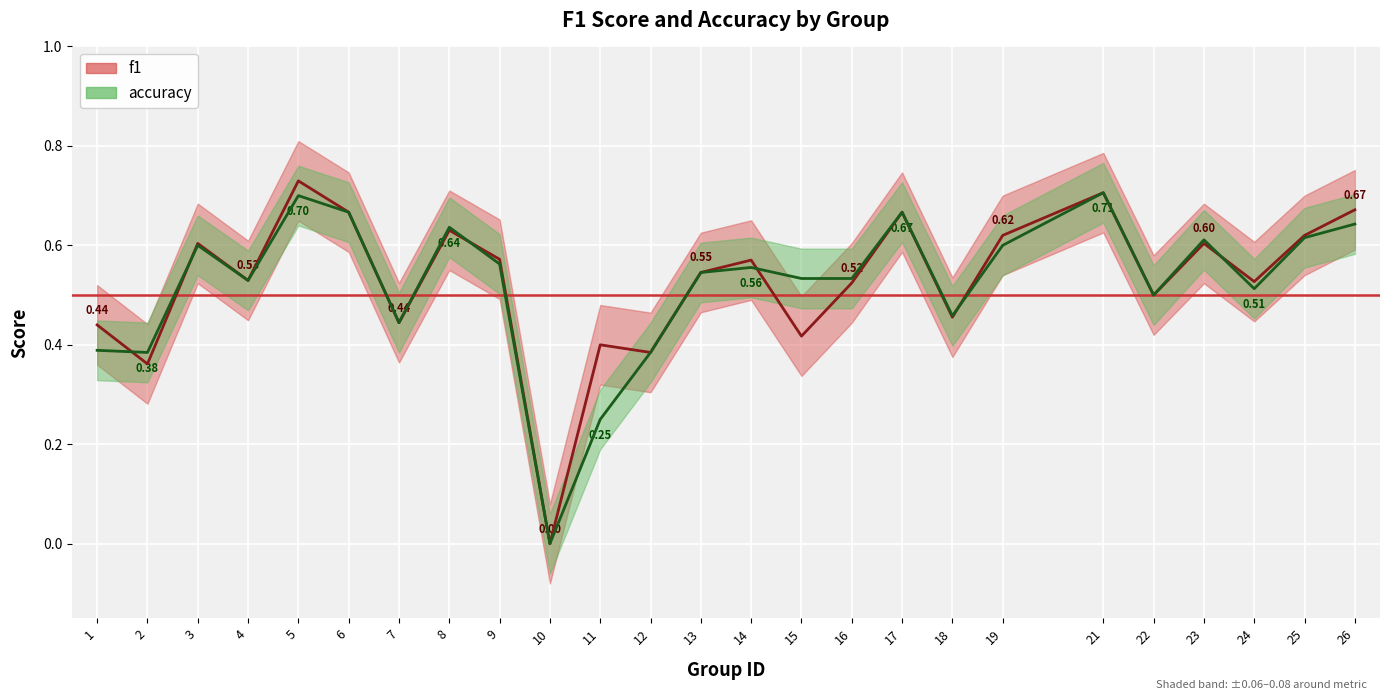

How many values in accuracy are above zero?

24